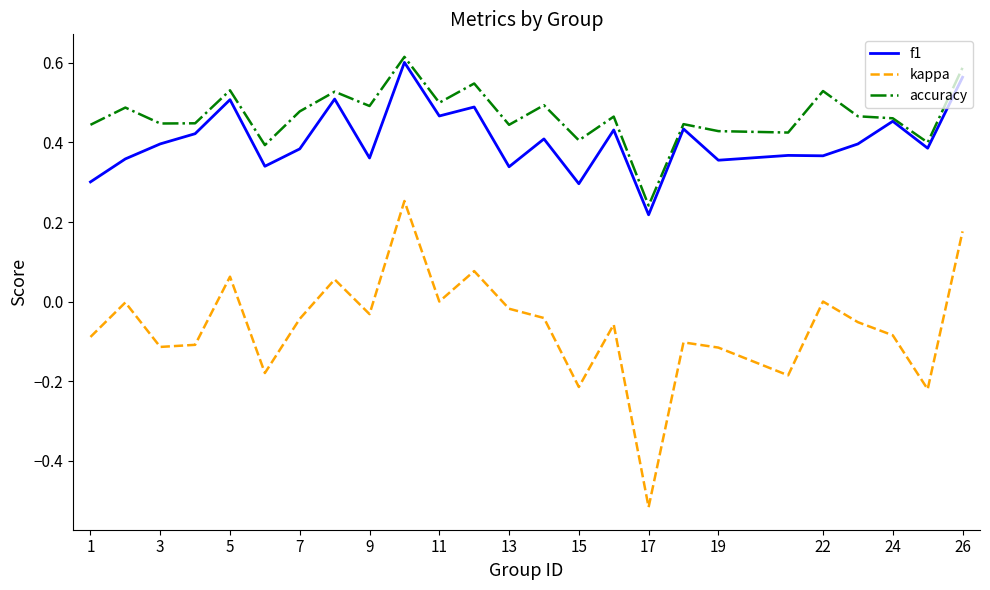

Which series has the largest range (max minus min)?

kappa